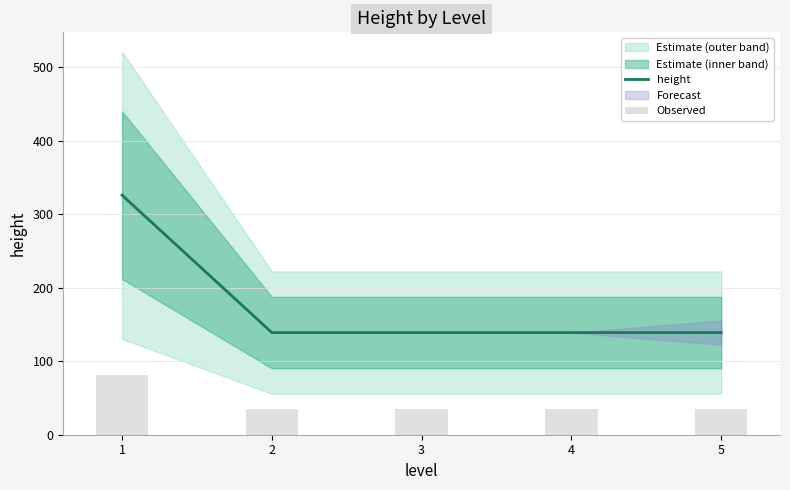

What is the total value across all series at 3?

173.8